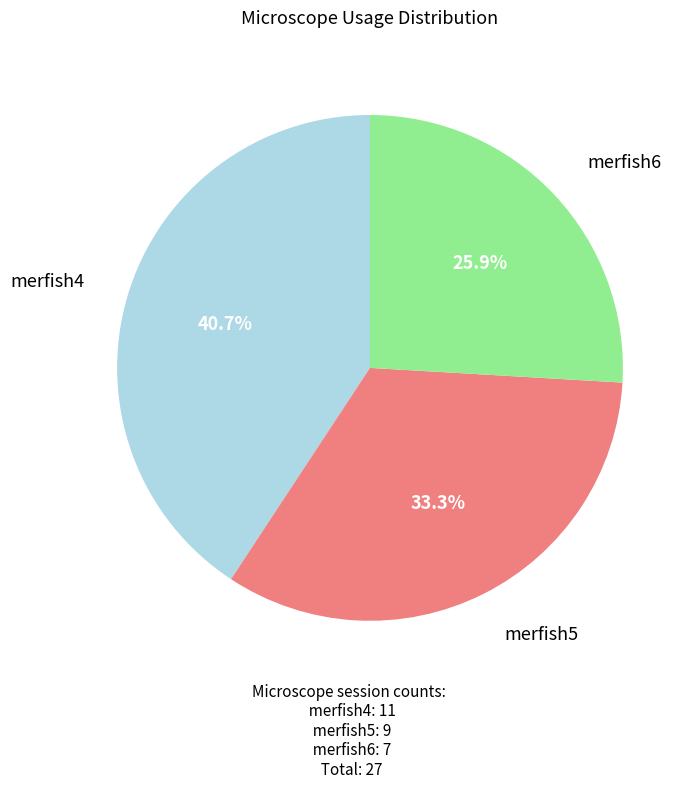

Is there any slice that represents more than half of the pie?

No